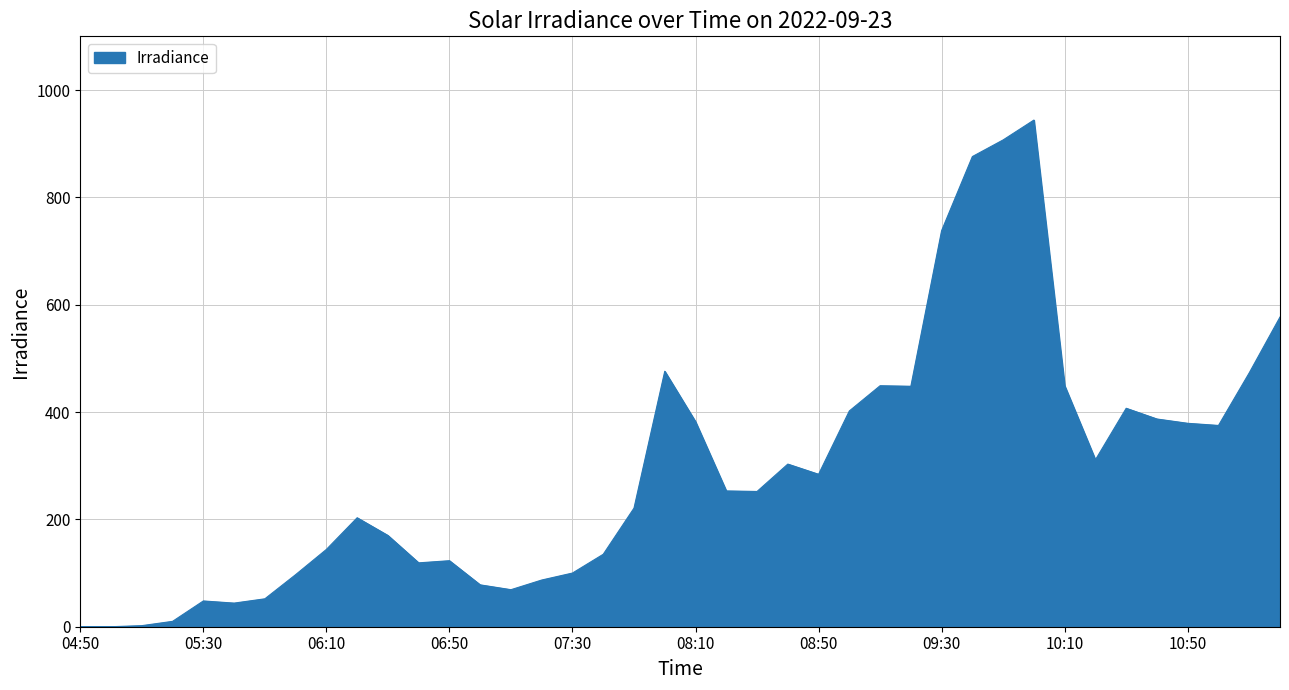

What is the greatest value displayed?

944